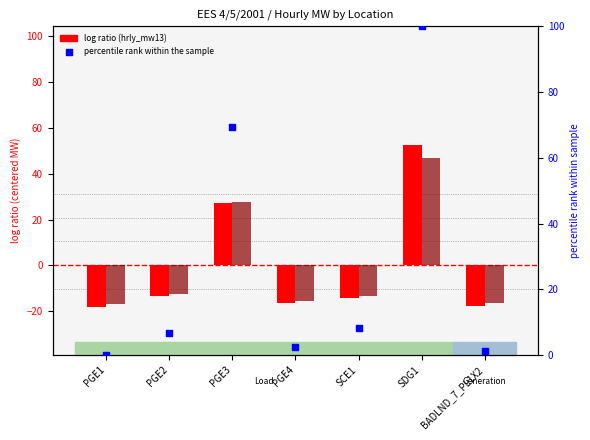

Which series has the widest spread of Y values?

percentile rank within sample